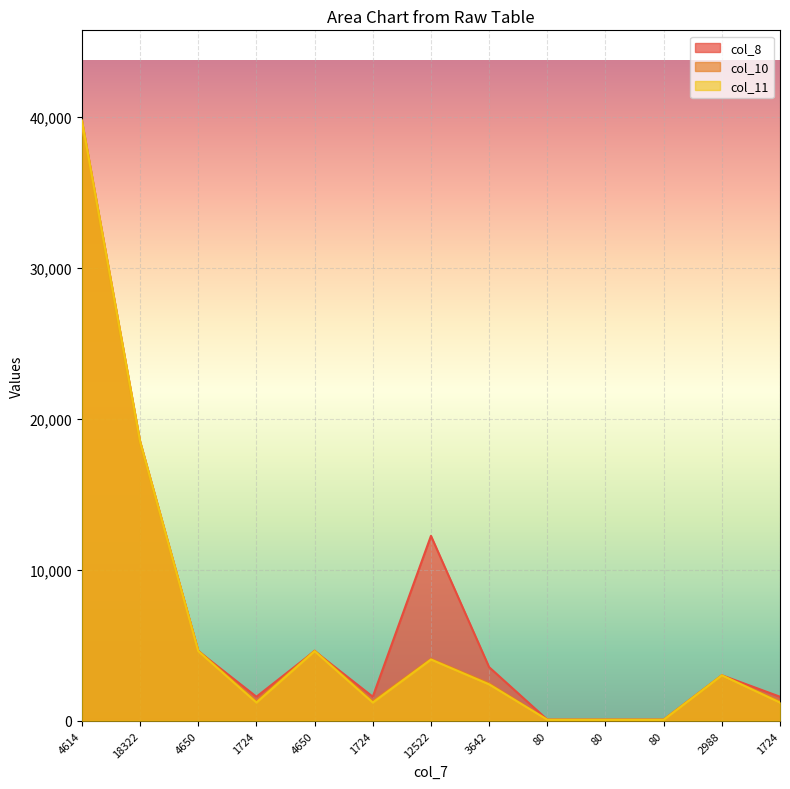

At which category is the sum across all series the highest?

4614